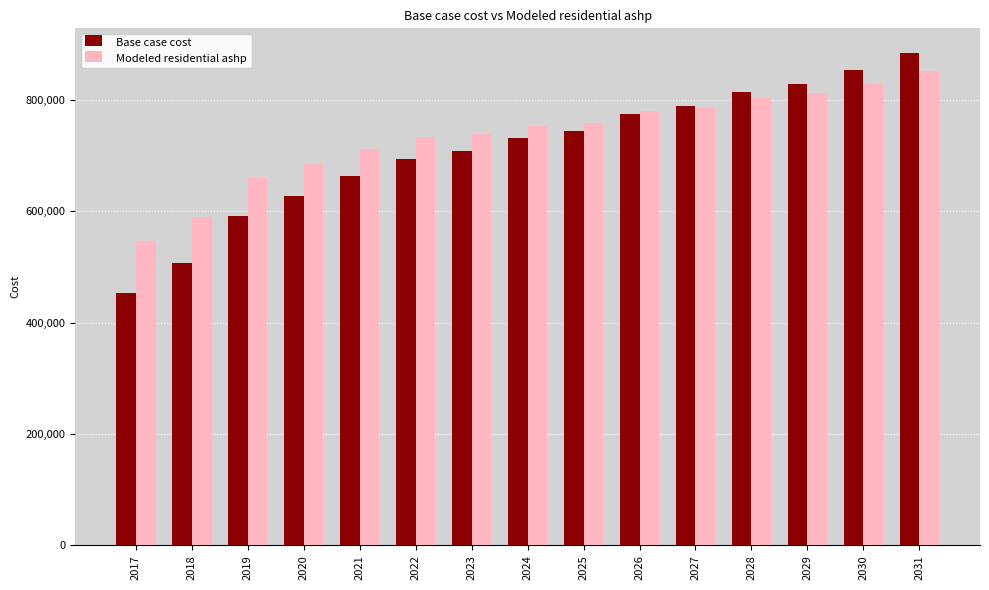

The Base case cost series shows 1240021.8 at 2031. True or false?

False